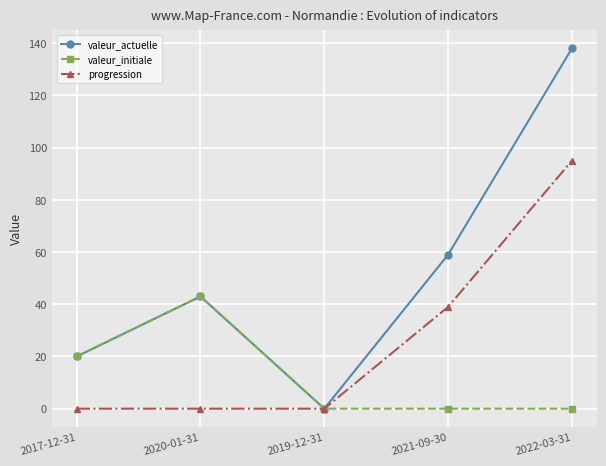

At how many categories does at least one series exceed 97?

1